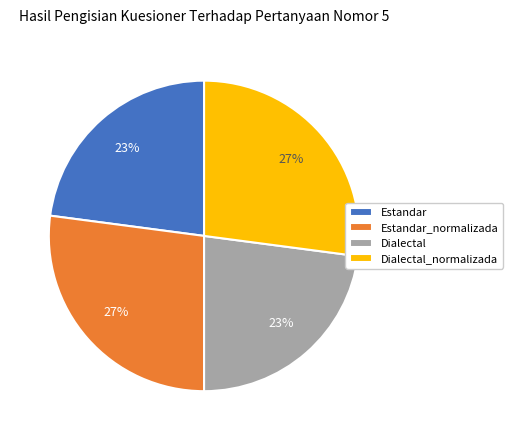

Is it true that Dialectal_normalizada is 17% of the pie?

False